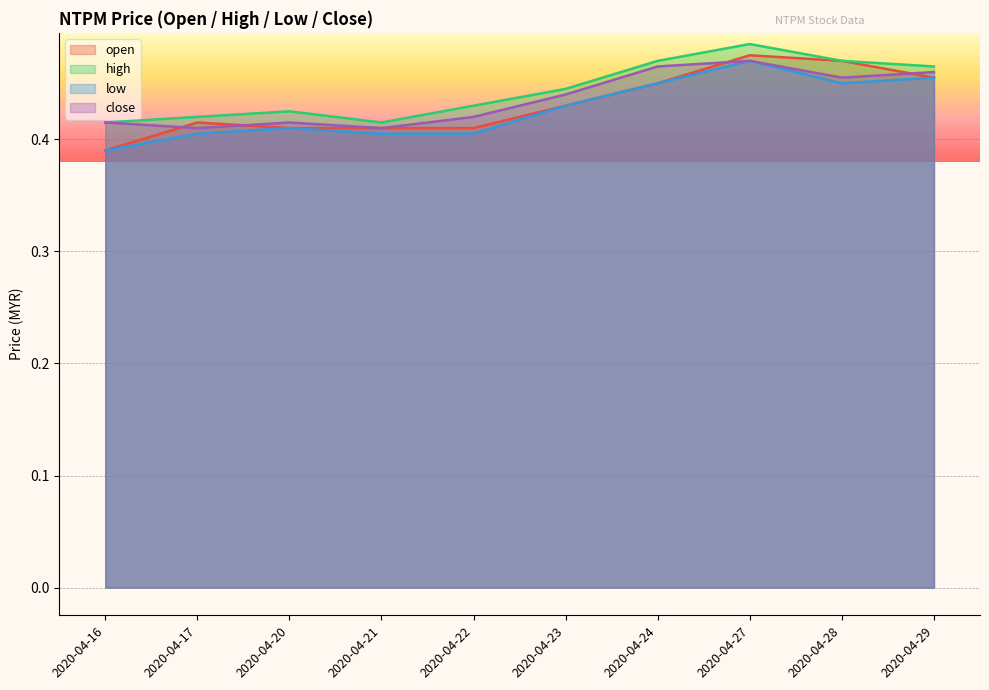

The value of high at 2020-04-17 is 0.4. True or false?

True